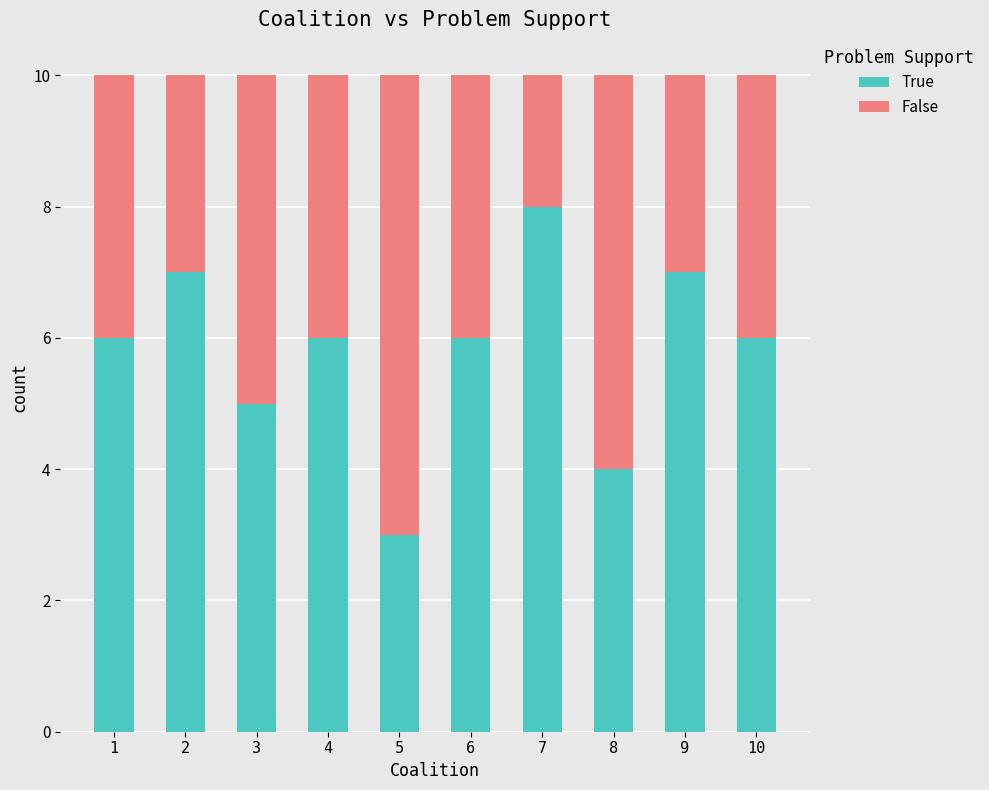

At which label does True reach its peak?

7